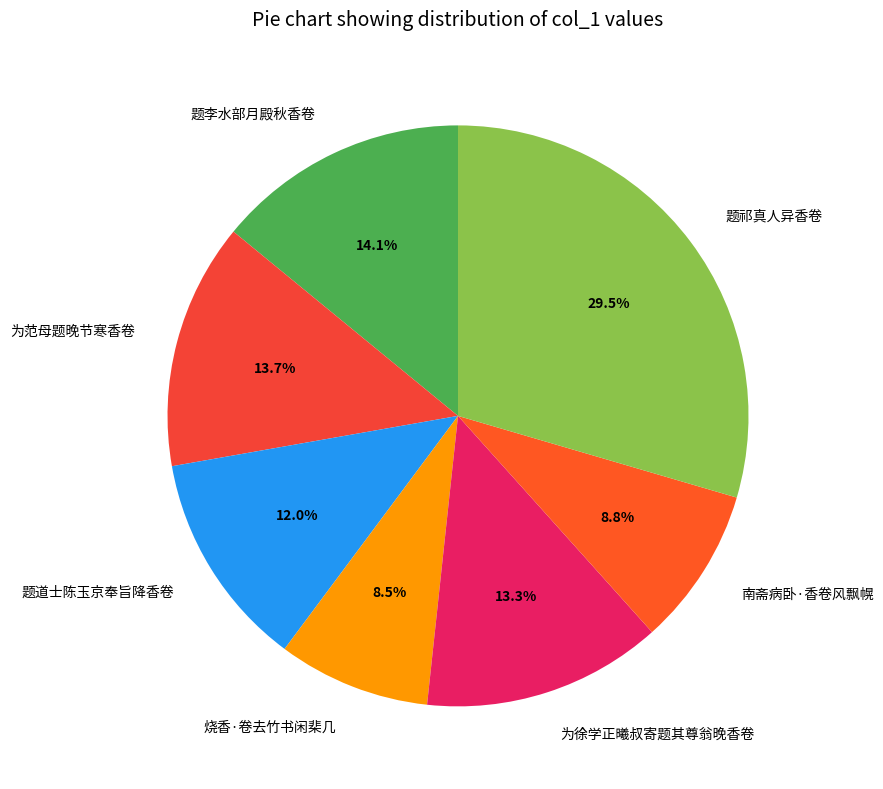

Is the sum of 题李水部月殿秋香卷 and 题道士陈玉京奉旨降香卷 greater than half?

No